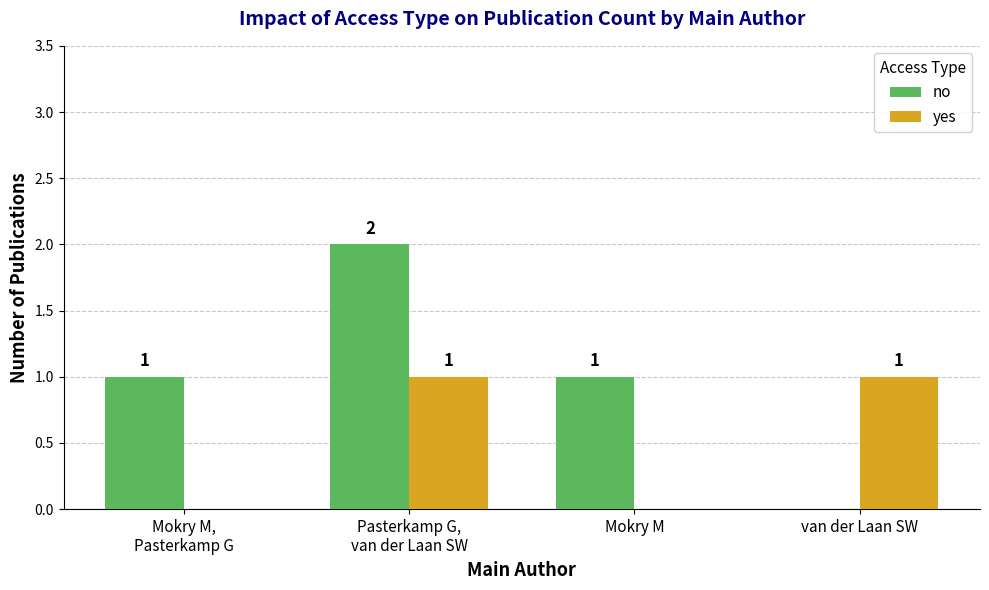

How many positive values does the no series have?

3